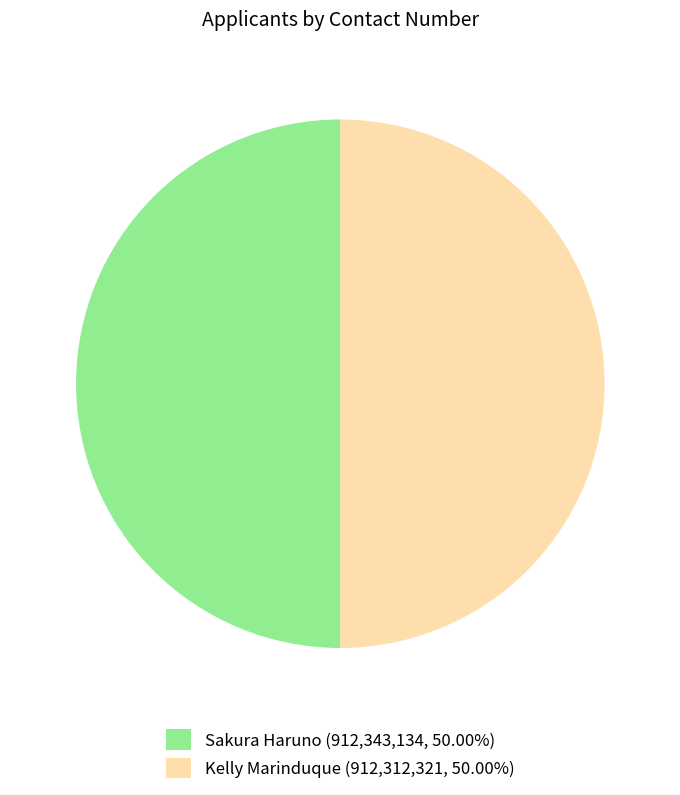

How many segments does this pie chart have?

2